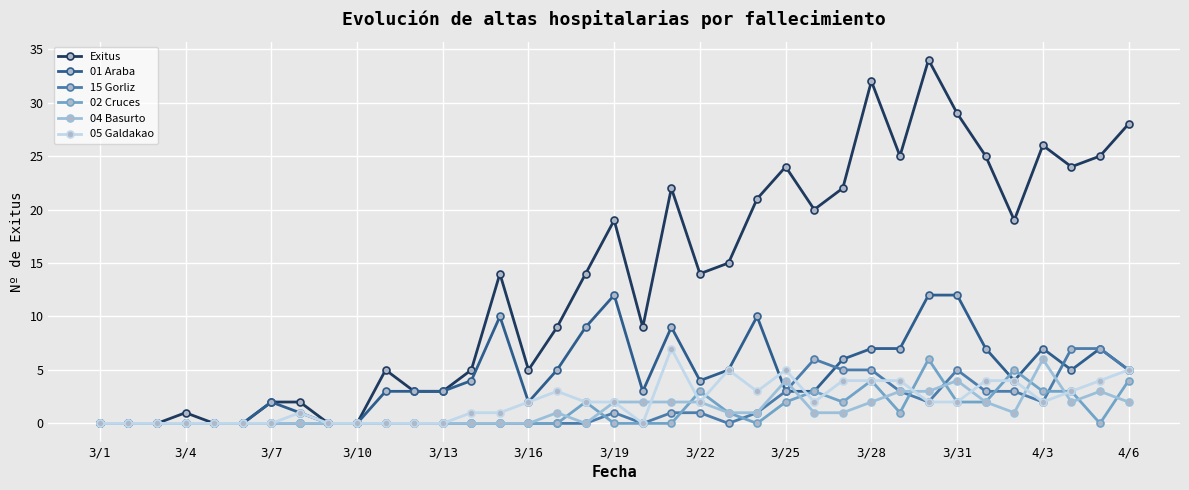

Which series has the widest spread of values?

Exitus